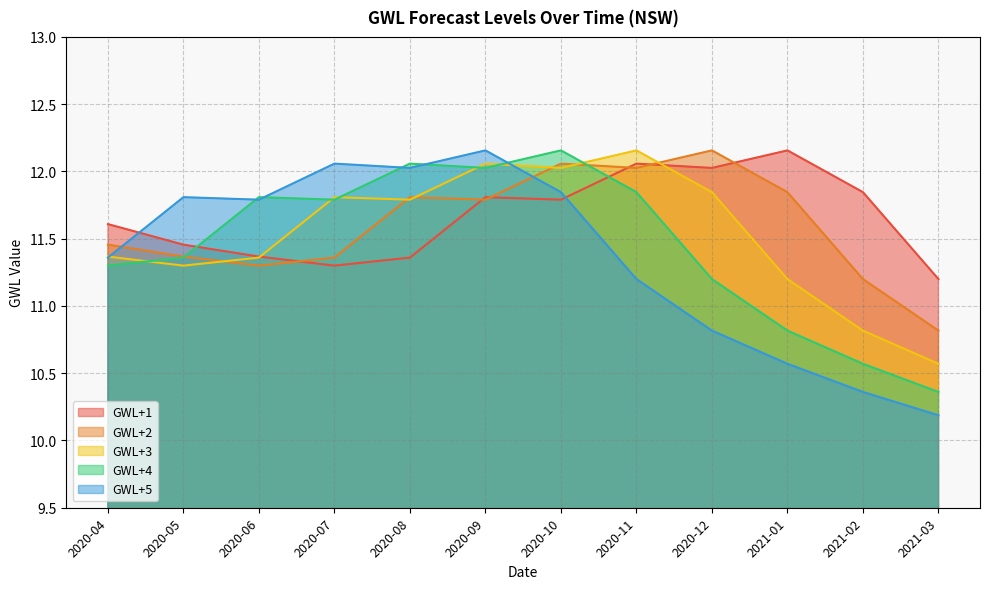

Read the GWL+1 value at 2020-07.

11.3